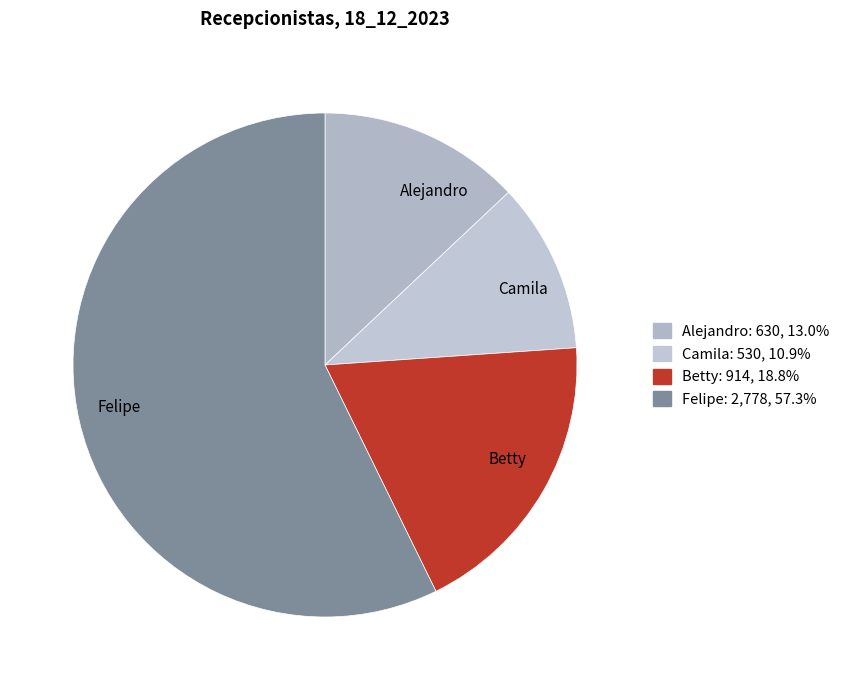

True or false: Alejandro accounts for 13% of the total.

True